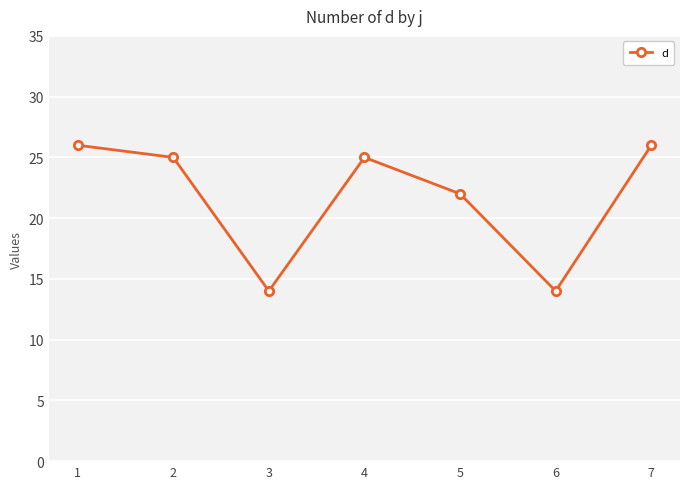

How many distinct data groups are displayed?

1